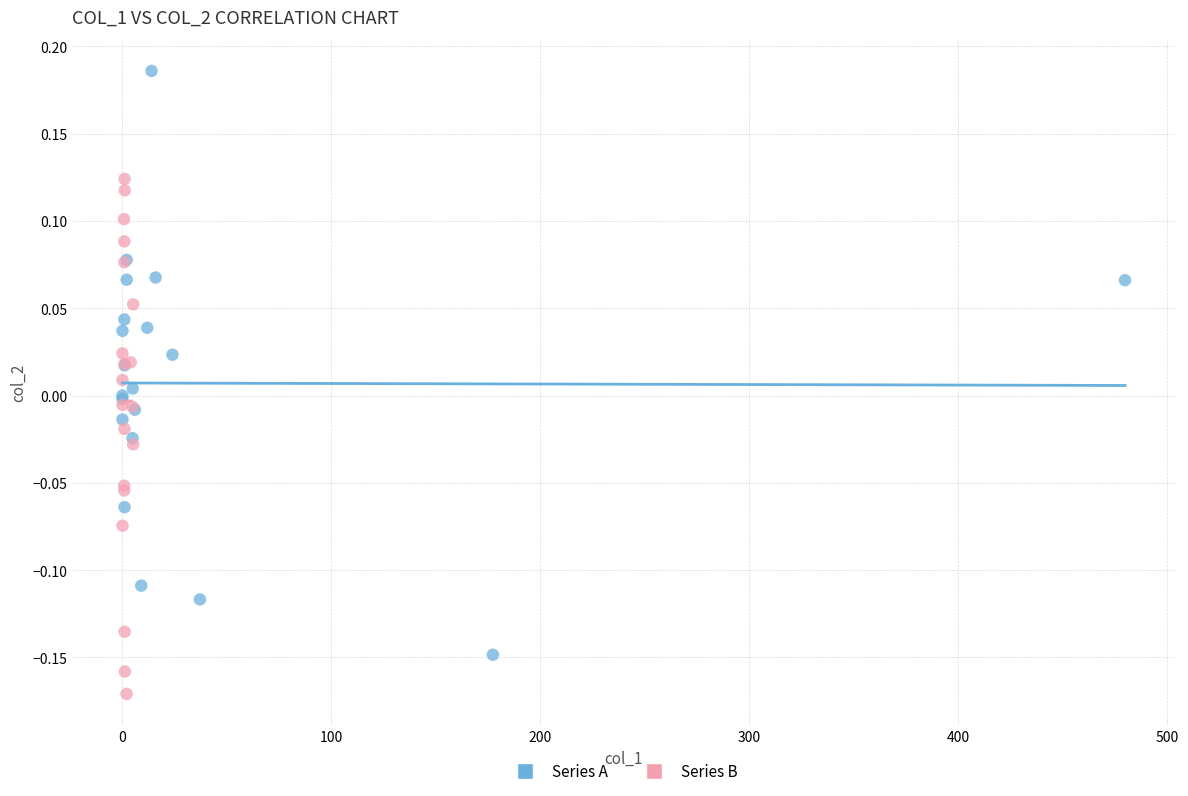

Which series has the widest spread of Y values?

Series A